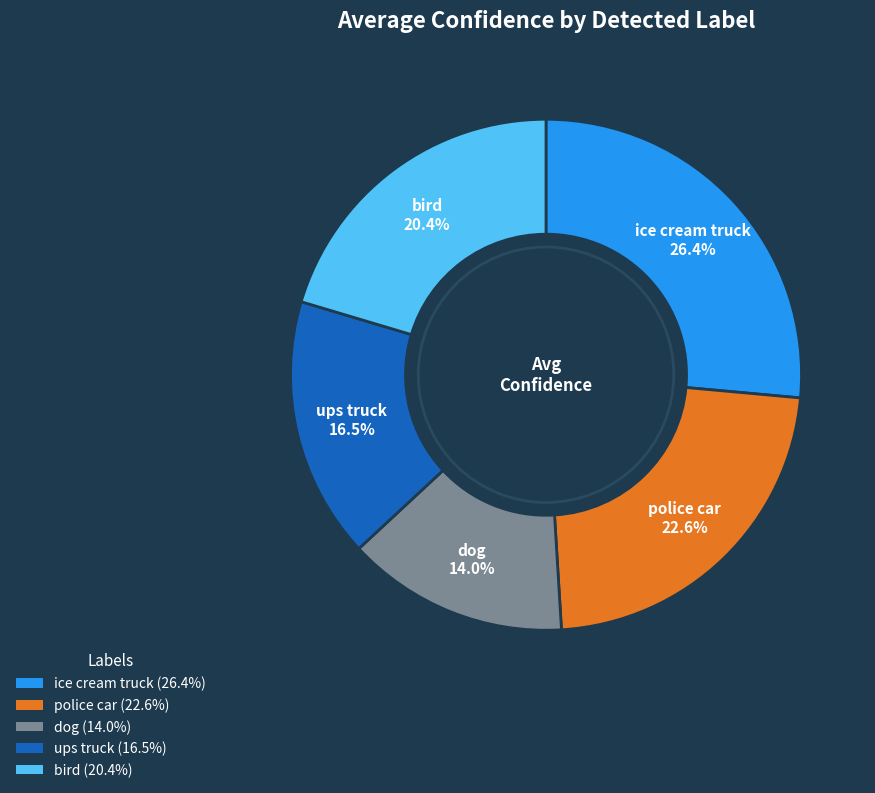

Which slice is the smallest?

dog